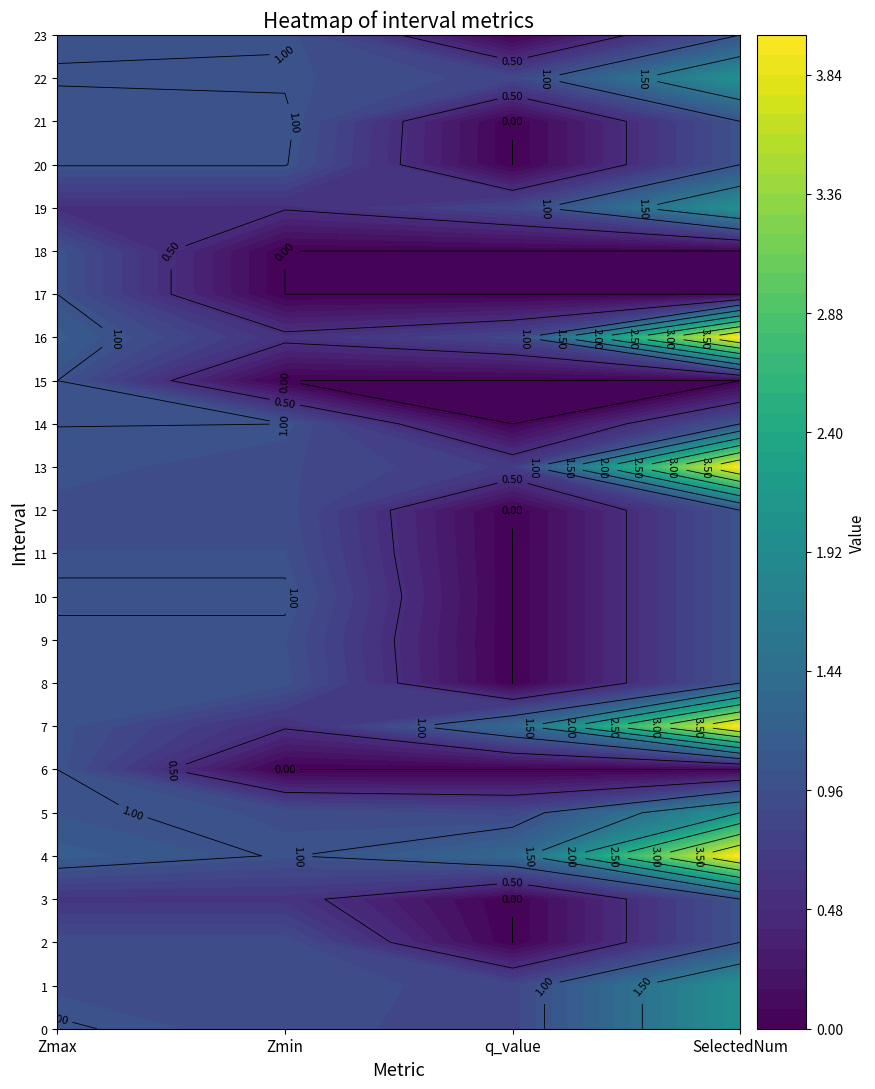

Reading left to right, what are all the values shown in this chart?

Zmax: 0=1.0	1=0.9	2=0.9	3=0.6	4=1.2	5=1.0	6=1.0	7=1.0	8=1.0	9=1.0	10=1.0	11=1.0	12=0.9	13=1.0	14=1.0	15=1.0	16=1.1	17=1.0	18=1.0	19=0.5	20=1.0	21=1.0	22=1.0	23=1.0
Zmin: 0=0.9	1=0.9	2=0.9	3=0.6	4=1.0	5=0.9	6=0.0	7=0.5	8=1.0	9=1.0	10=1.0	11=1.0	12=0.9	13=0.9	14=1.0	15=0.0	16=0.6	17=0.0	18=0.0	19=0.5	20=1.0	21=1.0	22=1.0	23=1.0
q_value: 0=0.8	1=0.8	2=0.0	3=0.0	4=1.3	5=0.8	6=0.0	7=1.3	8=0.0	9=0.0	10=0.0	11=0.0	12=0.0	13=0.7	14=0.0	15=0.0	16=0.8	17=0.0	18=0.0	19=0.8	20=0.0	21=0.0	22=0.8	23=0.0
SelectedNum: 0=2.0	1=2.0	2=1.0	3=1.0	4=4.0	5=2.0	6=0.0	7=4.0	8=1.0	9=1.0	10=1.0	11=1.0	12=1.0	13=4.0	14=1.0	15=0.0	16=4.0	17=0.0	18=0.0	19=2.0	20=1.0	21=1.0	22=2.0	23=1.0